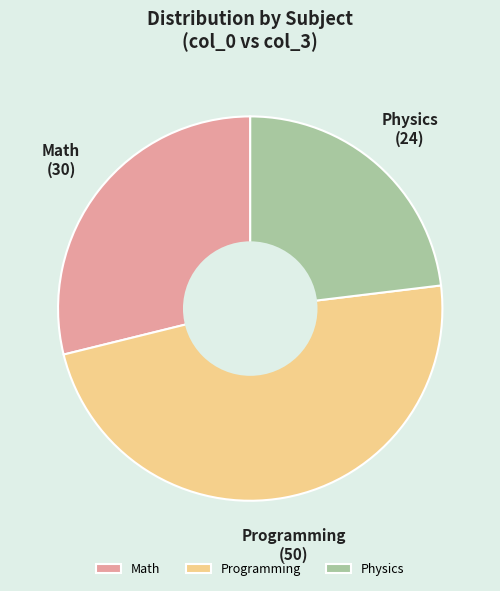

Is Math the majority of the pie?

No